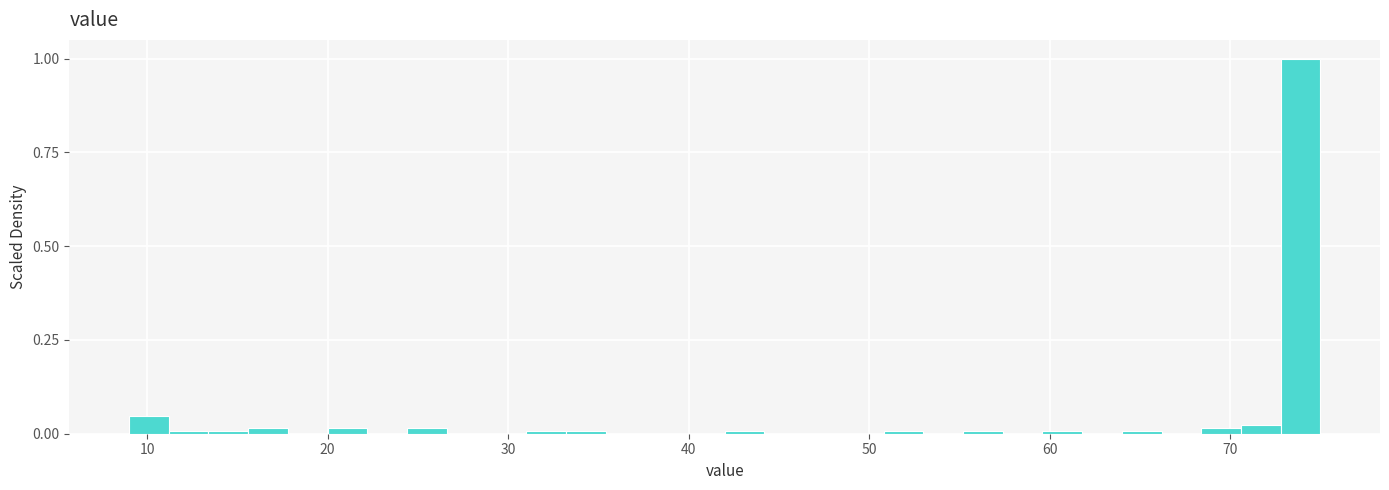

Read against the x-axis, roughly where is the centre of the tallest bar?

74